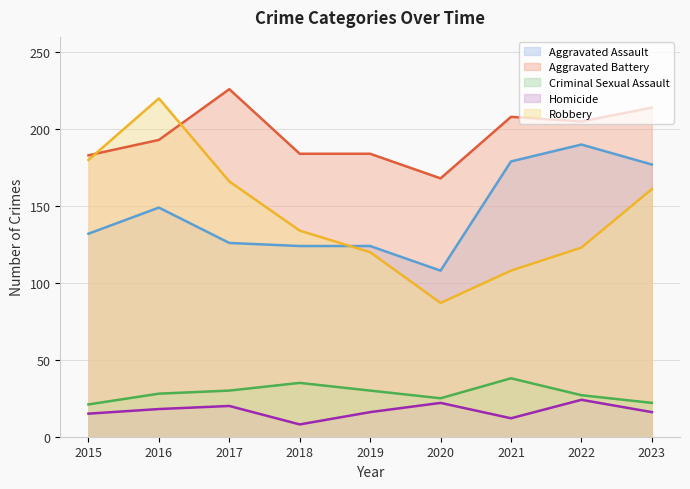

How many interior local peaks does the Homicide series have?

3